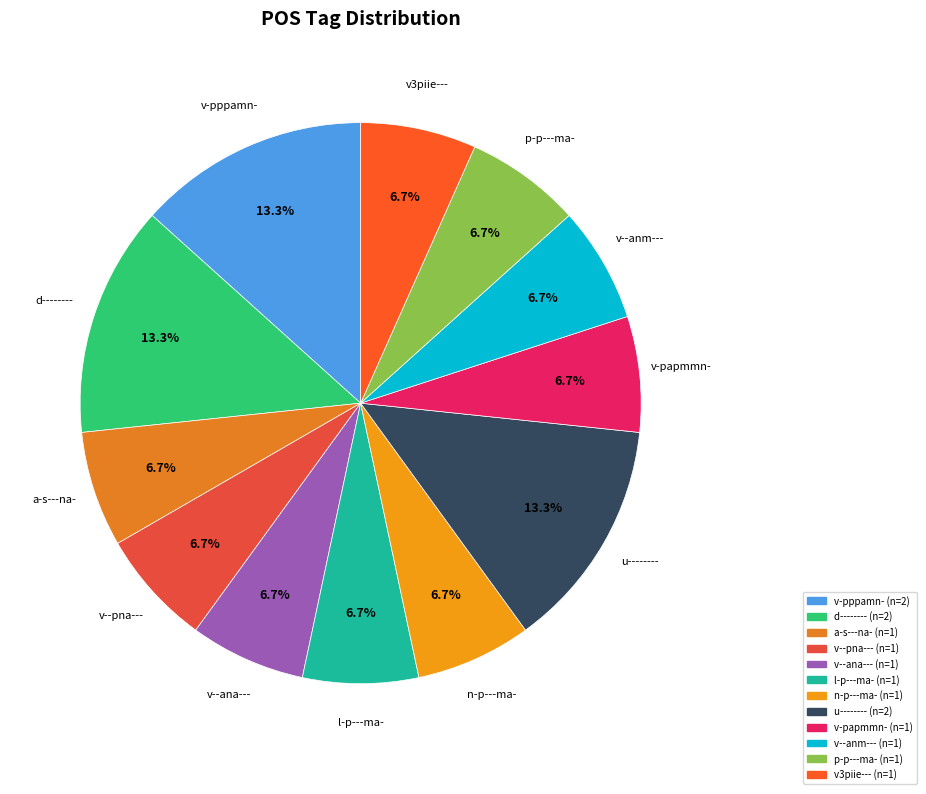

How many segments does this pie chart have?

12